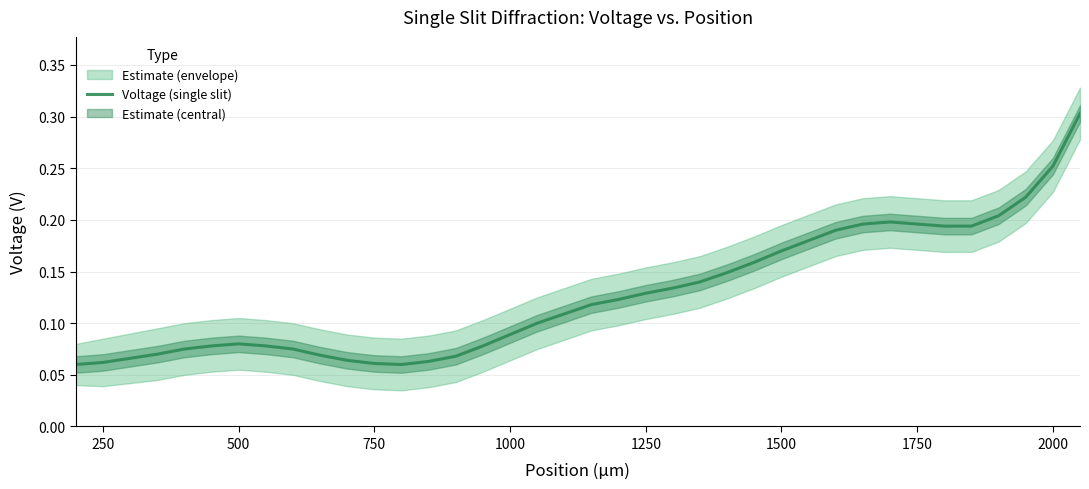

The value of Voltage (single slit) at 1750 is 0.1. True or false?

False